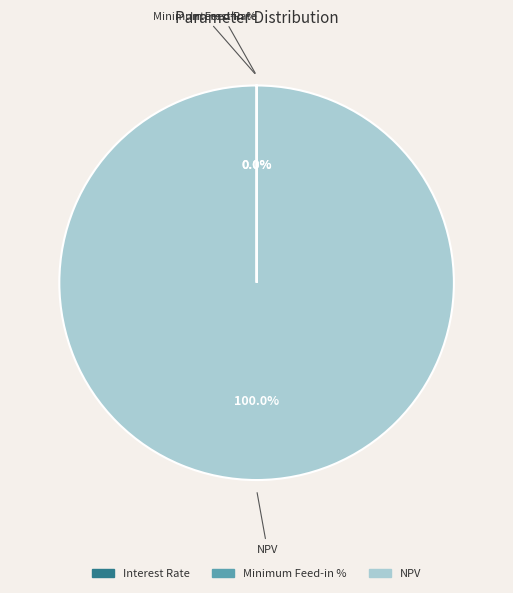

What is the largest slice in the pie chart?

NPV